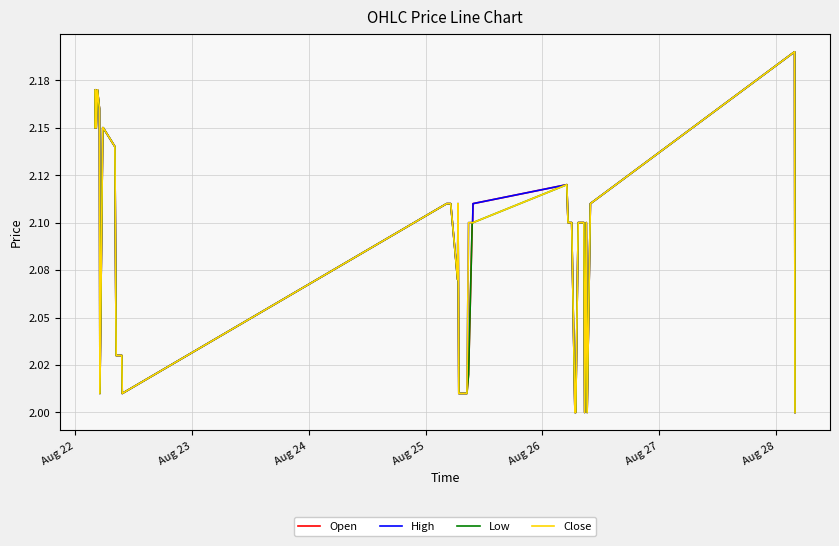

True or false: Close has more than 0 points higher than both neighbors.

True